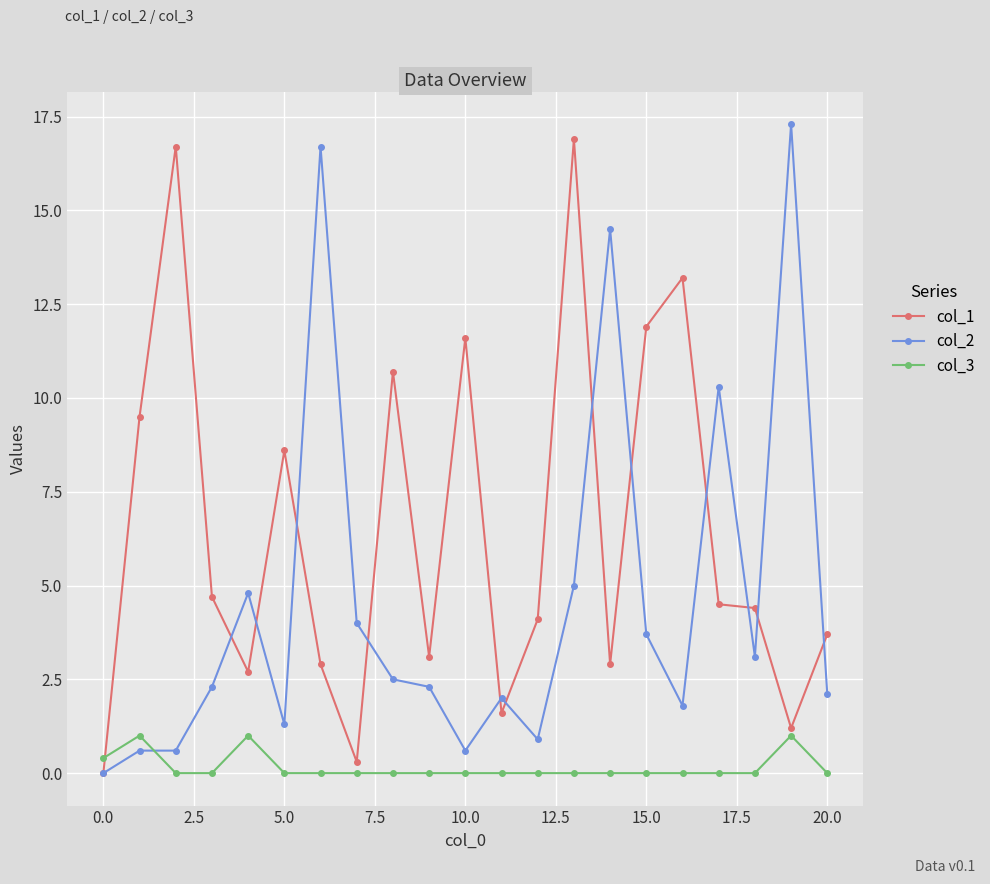

What is the sum of all col_3 values?

3.4